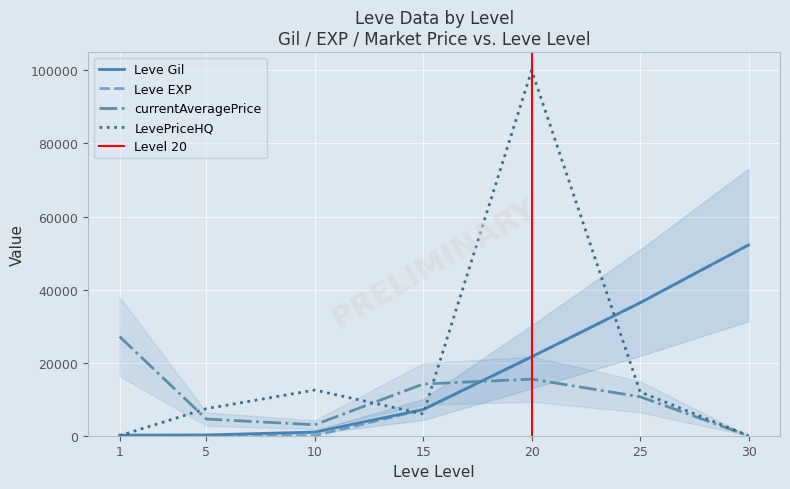

What is the maximum value for currentAveragePrice?

27128